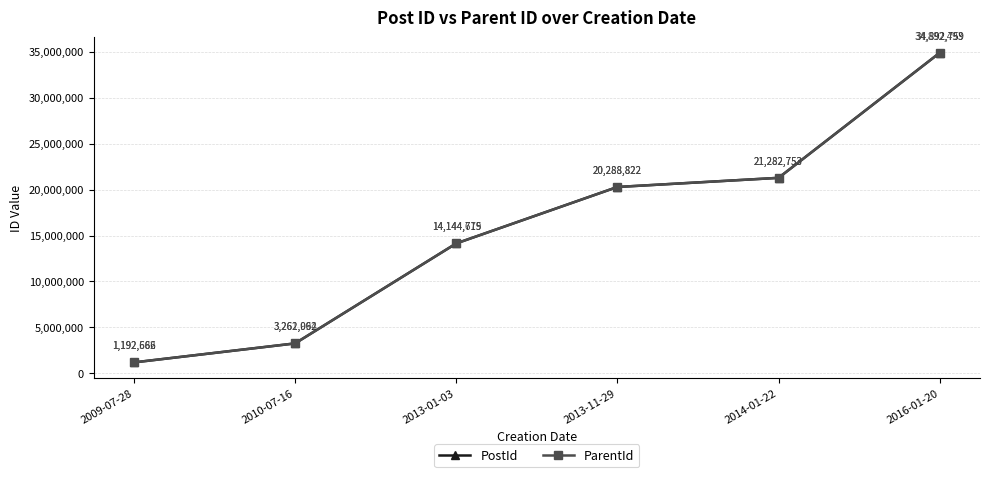

Reading right to left, what are all the values shown in this chart?

PostId: 2016-01-20=34892759	2014-01-22=21282753	2013-11-29=20288822	2013-01-03=14144715	2010-07-16=3262062	2009-07-28=1192666
ParentId: 2016-01-20=34892493	2014-01-22=21282753	2013-11-29=20288822	2013-01-03=14144679	2010-07-16=3261994	2009-07-28=1192582